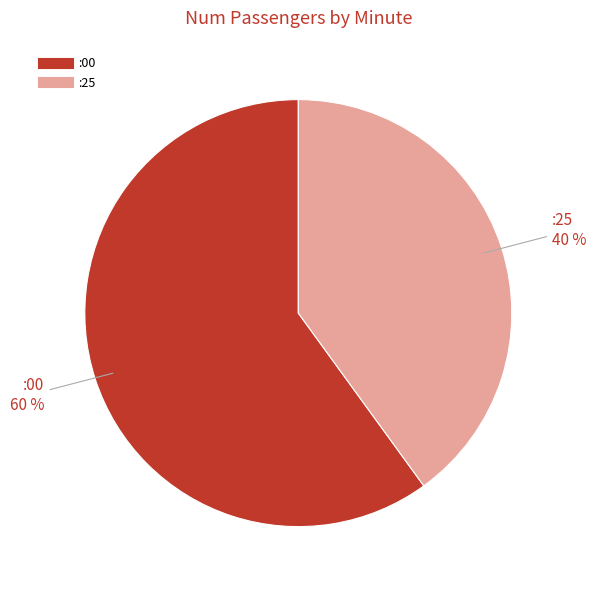

Which category accounts for the majority?

:00